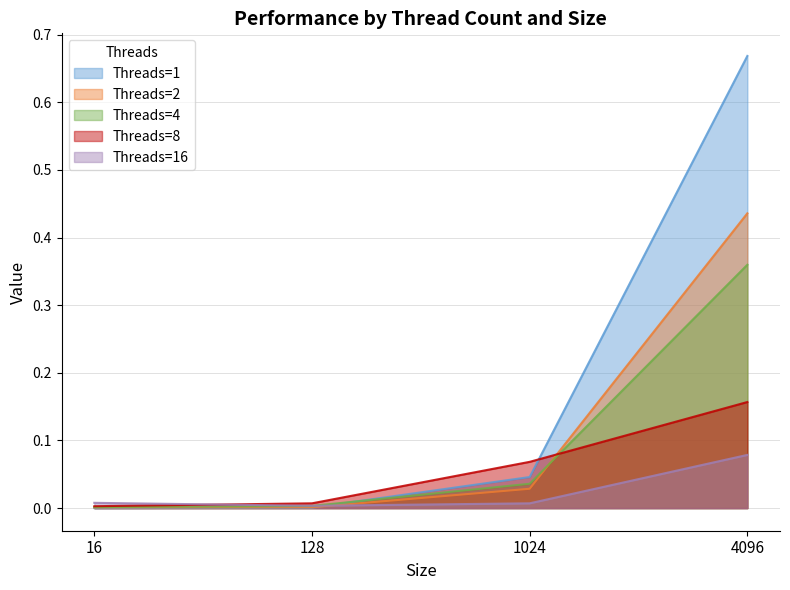

How many times do 2 and 16 cross each other?

1